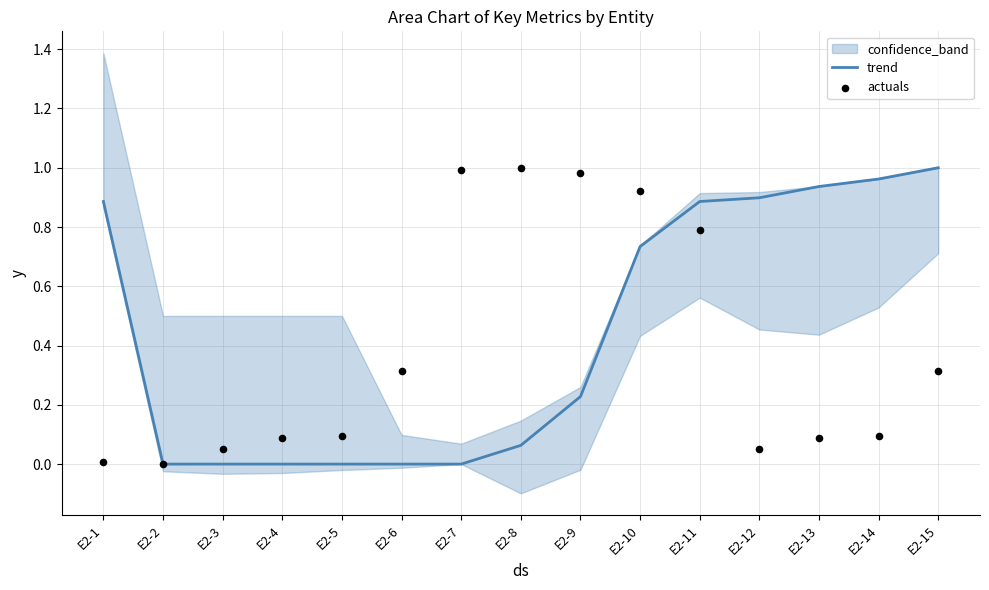

Is the value of trend at E2-6 greater than the value of actuals at E2-15?

No